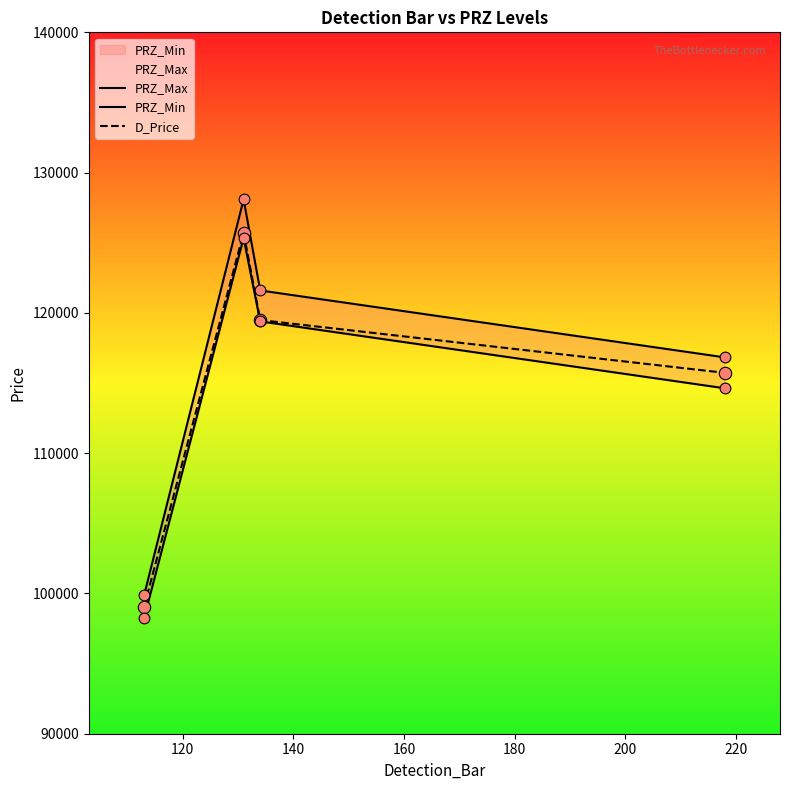

Which series reaches the maximum Y coordinate?

PRZ_Max